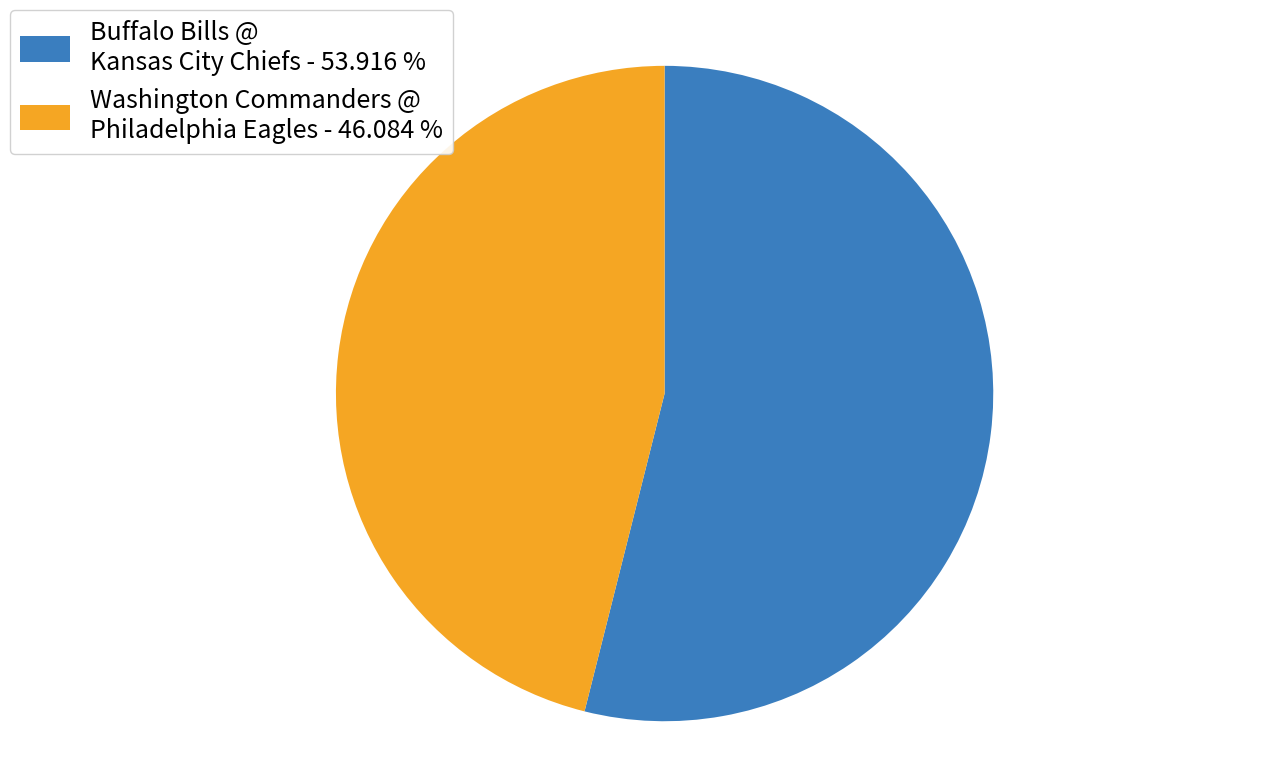

Count the number of slices in the pie.

2